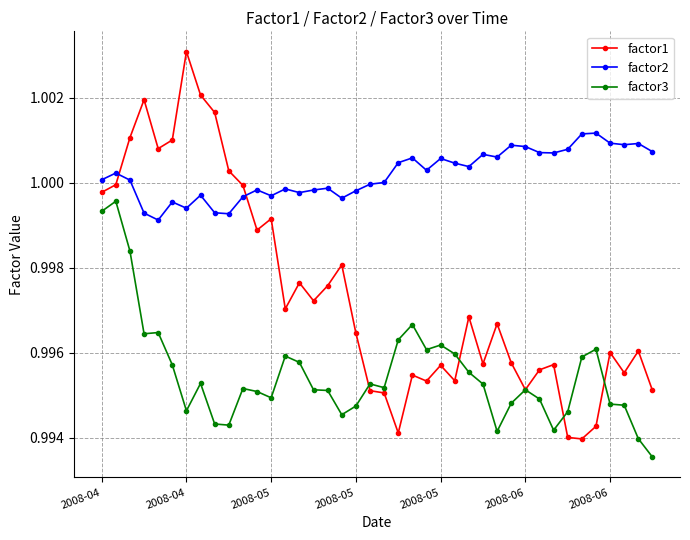

True or false: factor2 and factor3 intersect in this chart.

False